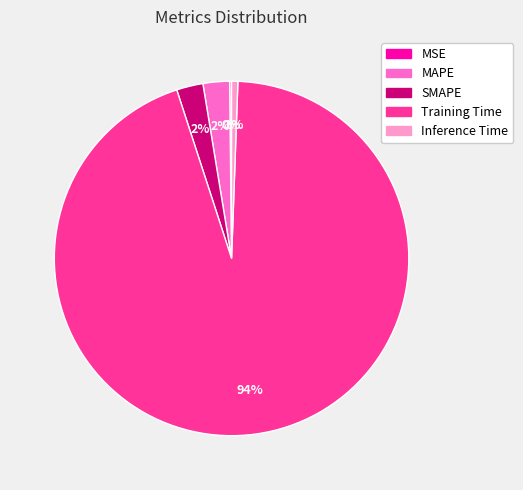

Which category has the biggest portion of the pie?

Training Time